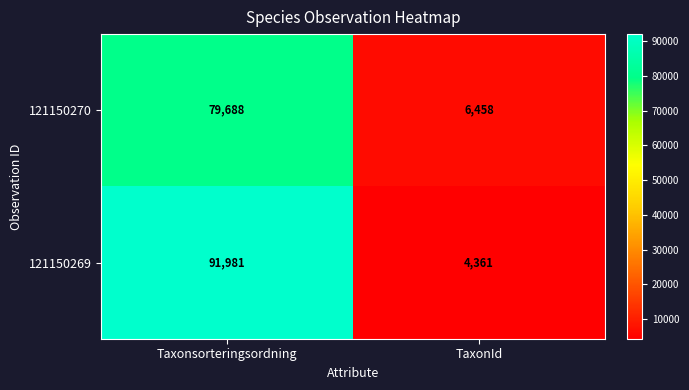

Which category has the highest value across all series?

Taxonsorteringsordning